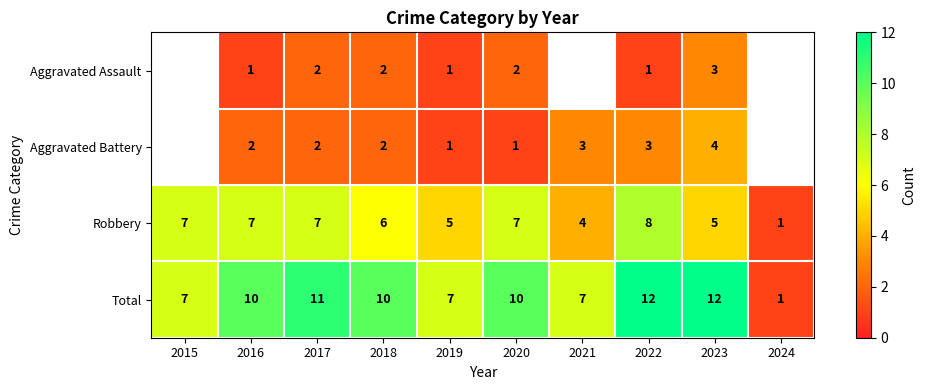

Is it true that Robbery equals 2 at 2023?

False